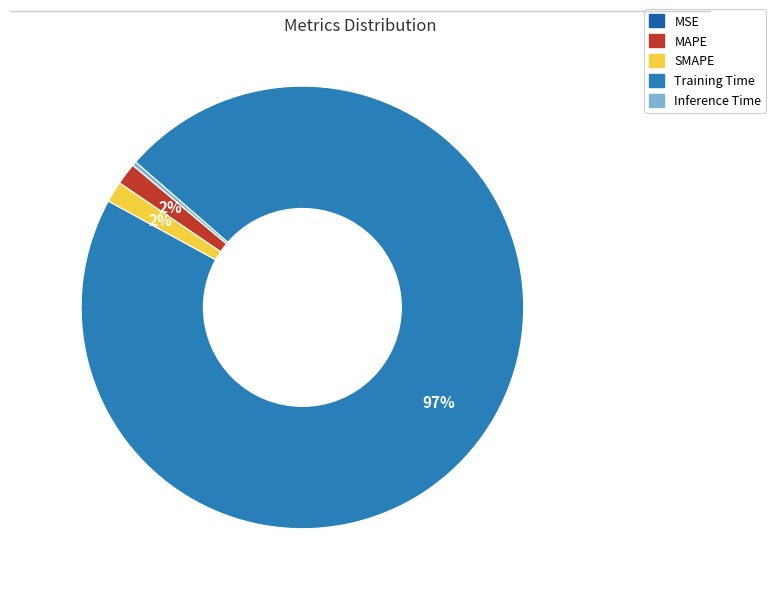

The Inference Time slice represents 0% of the pie. True or false?

True